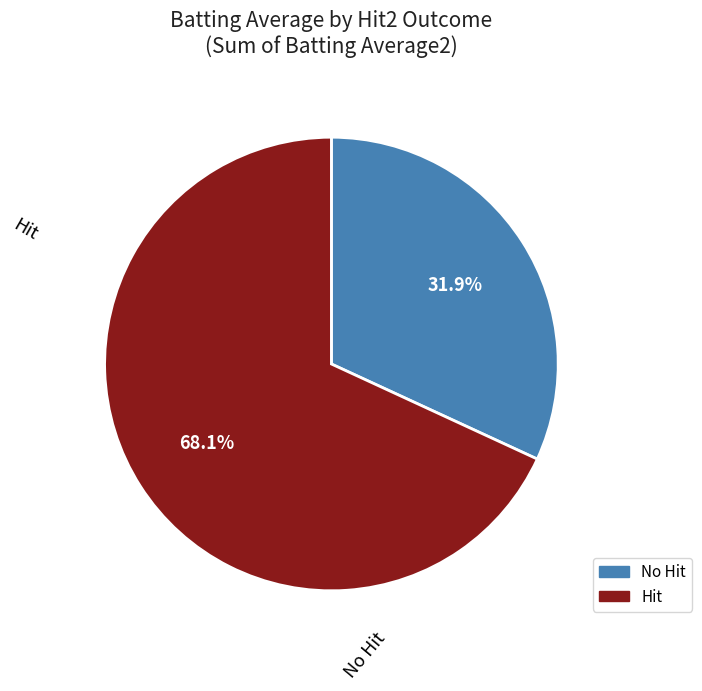

Is there any slice that represents more than half of the pie?

Yes